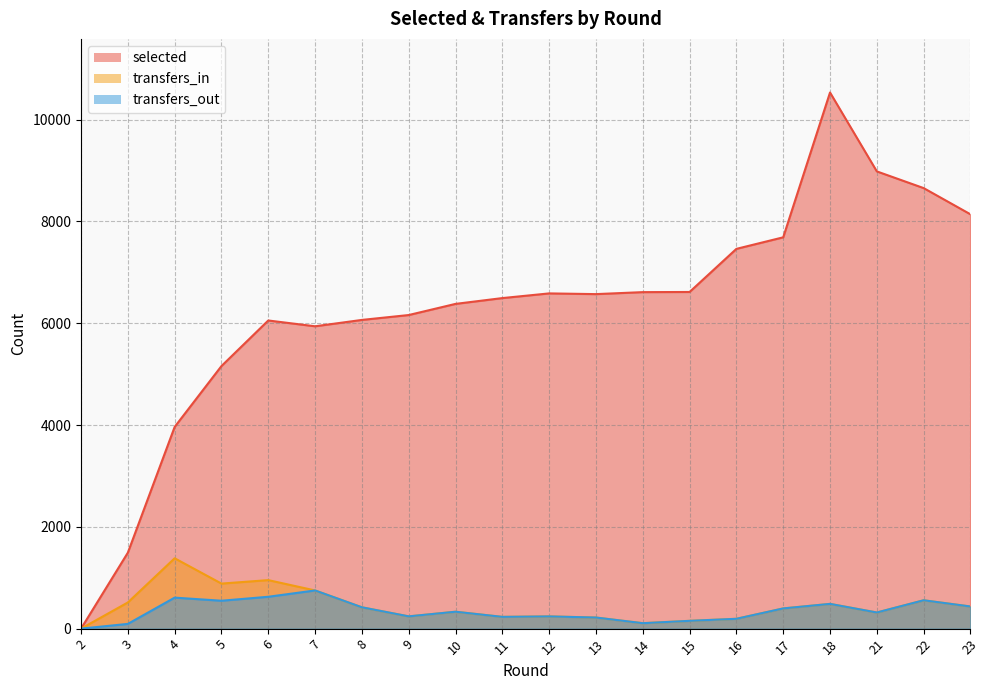

What is the approximate value of transfers_out at 13, to the nearest 100?

200